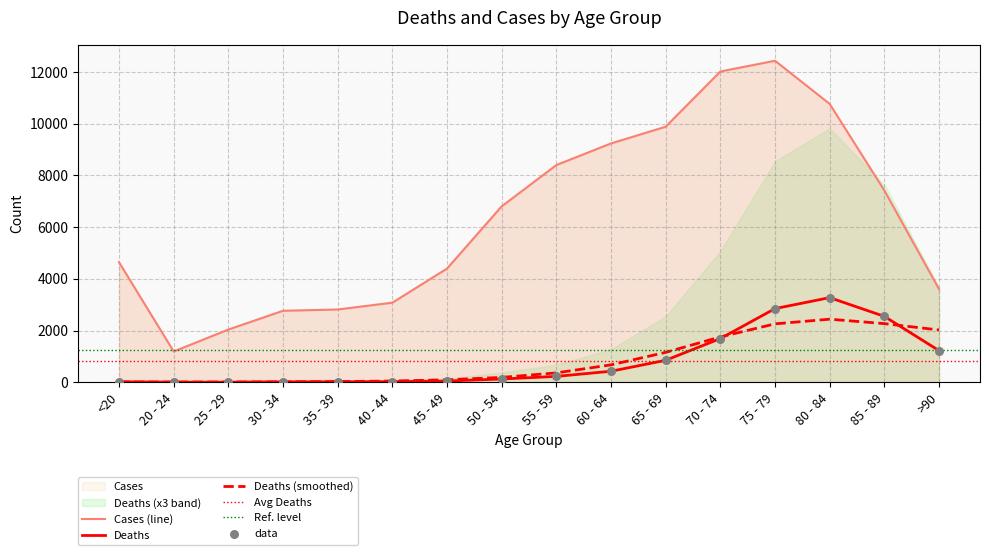

Which series contains the highest Y value?

Cases